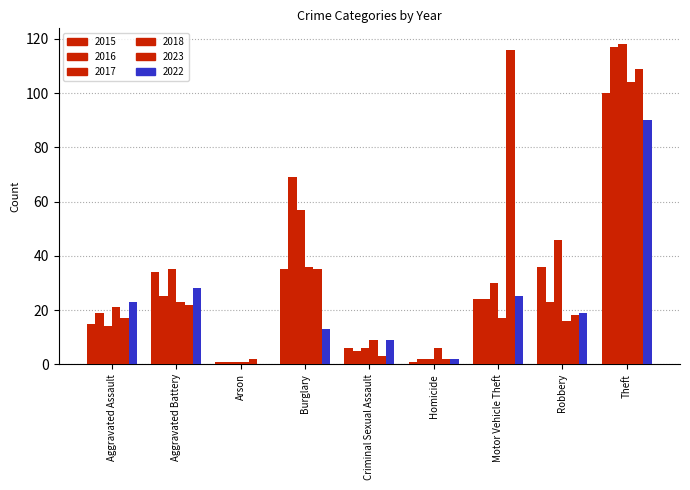

Between Aggravated Battery and Homicide, which series saw the biggest shift?

2015